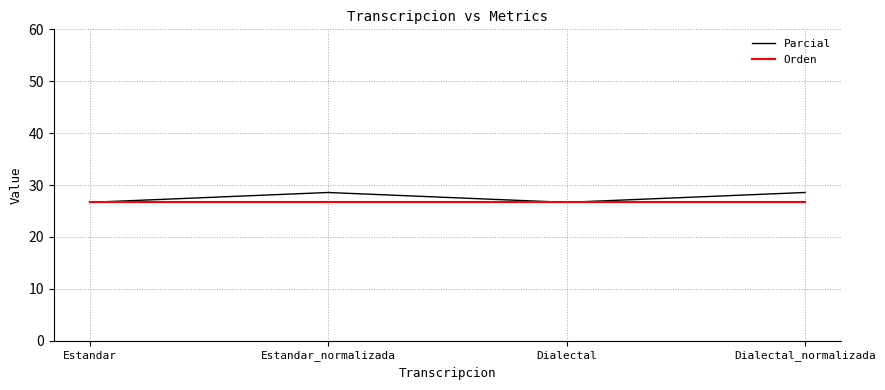

What value does the Orden series have at Estandar?

26.7